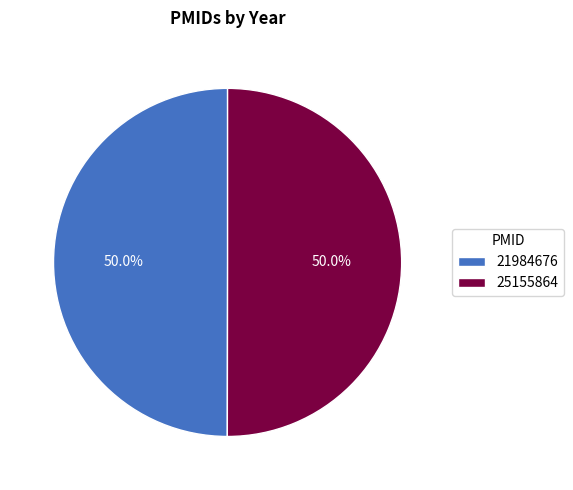

What percentage is NOT represented by 21984676?

50.0%